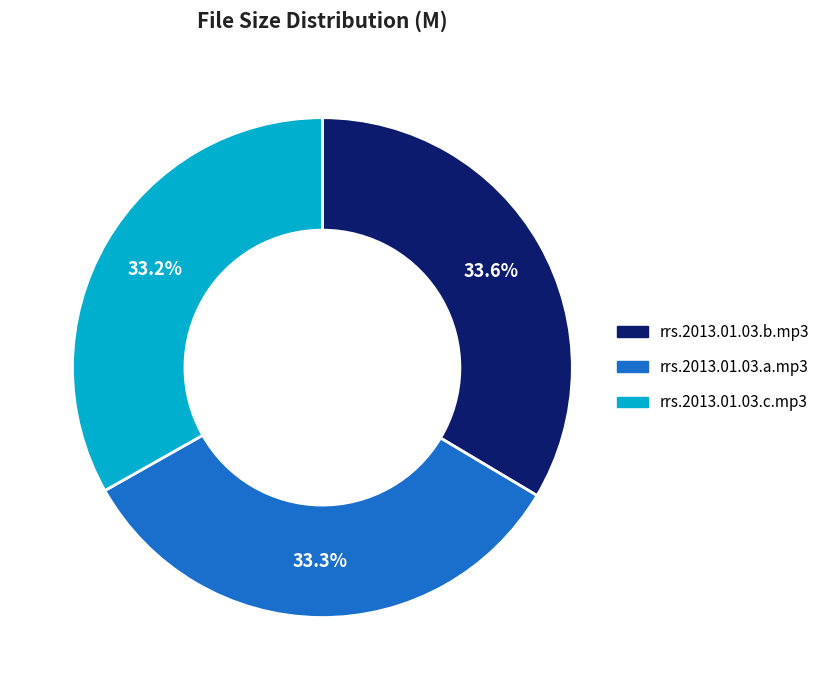

Does rrs.2013.01.03.b.mp3 represent more than half of the total?

No